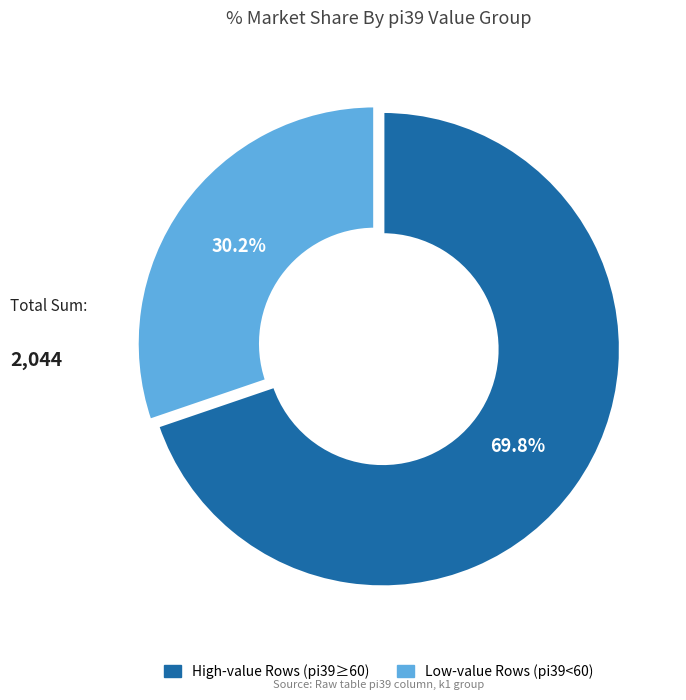

Is there a majority slice in this chart?

Yes